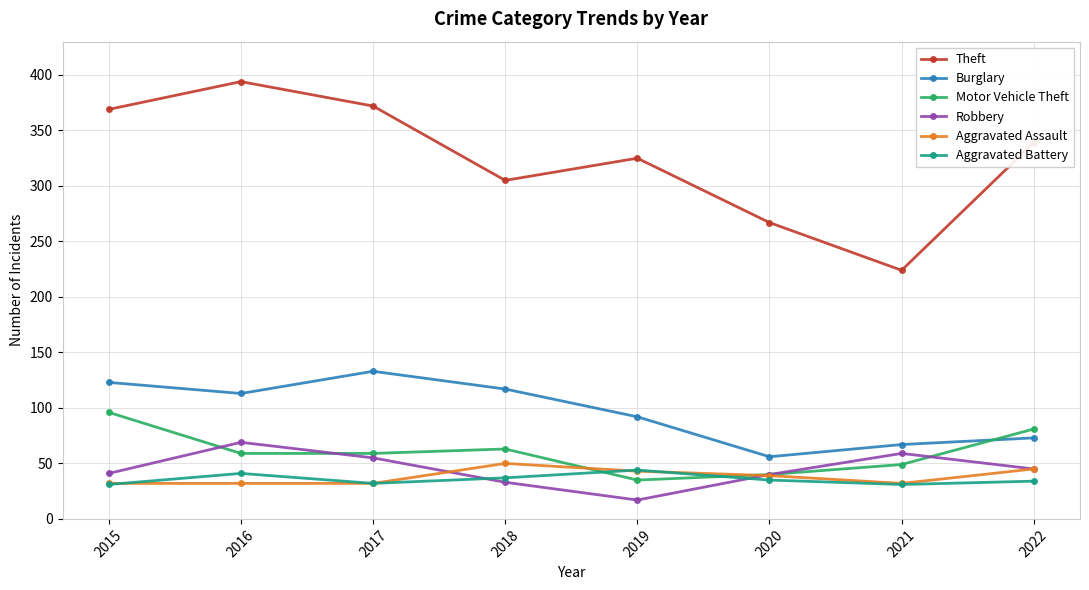

Between which two adjacent categories do Aggravated Assault and Robbery first intersect?

2017 and 2018